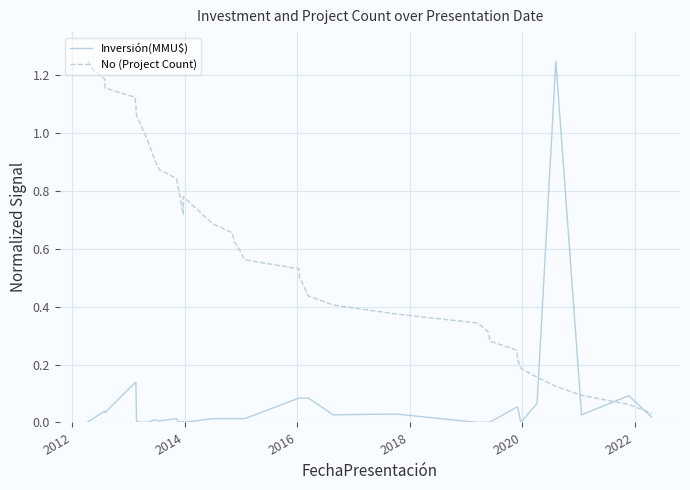

What is the difference between the maximum and minimum values in the No (Project Count) series?

1.2